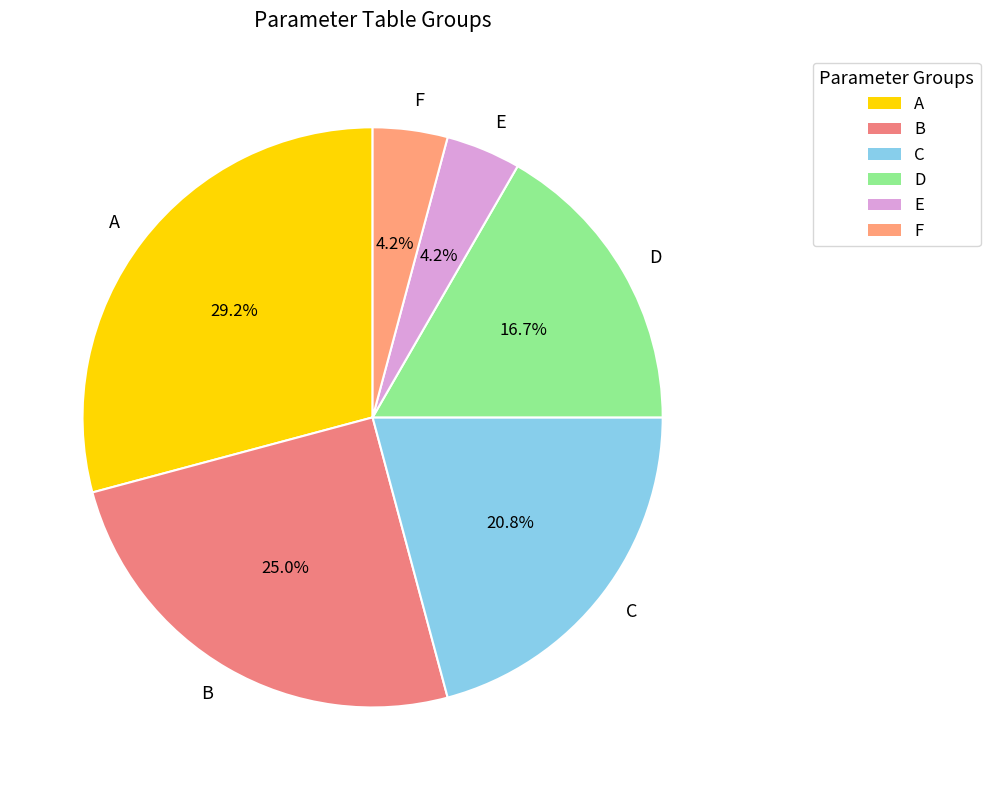

Approximately how many times larger is the value at C compared to D?

1.2